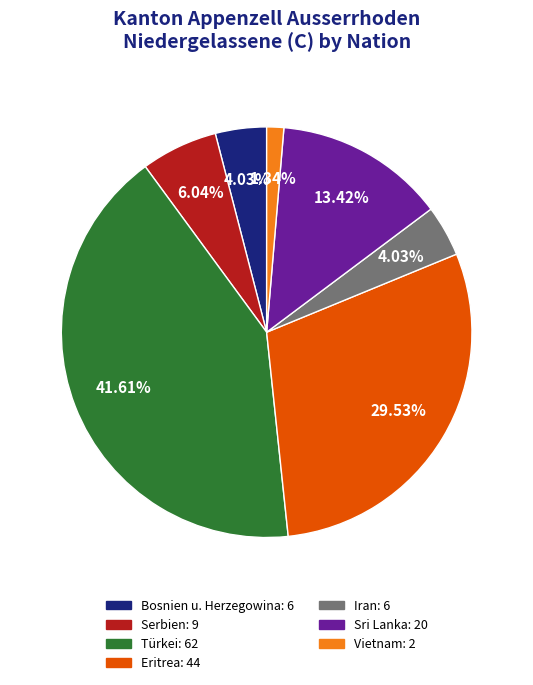

Between Sri Lanka and Bosnien u. Herzegowina, which is larger?

Sri Lanka